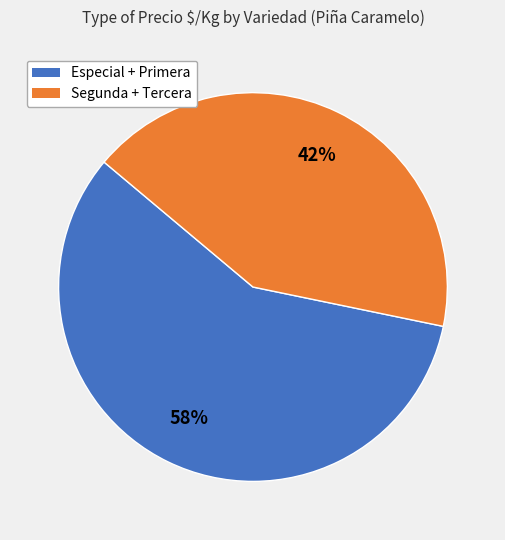

Is it true that Especial + Primera is 69% of the pie?

False